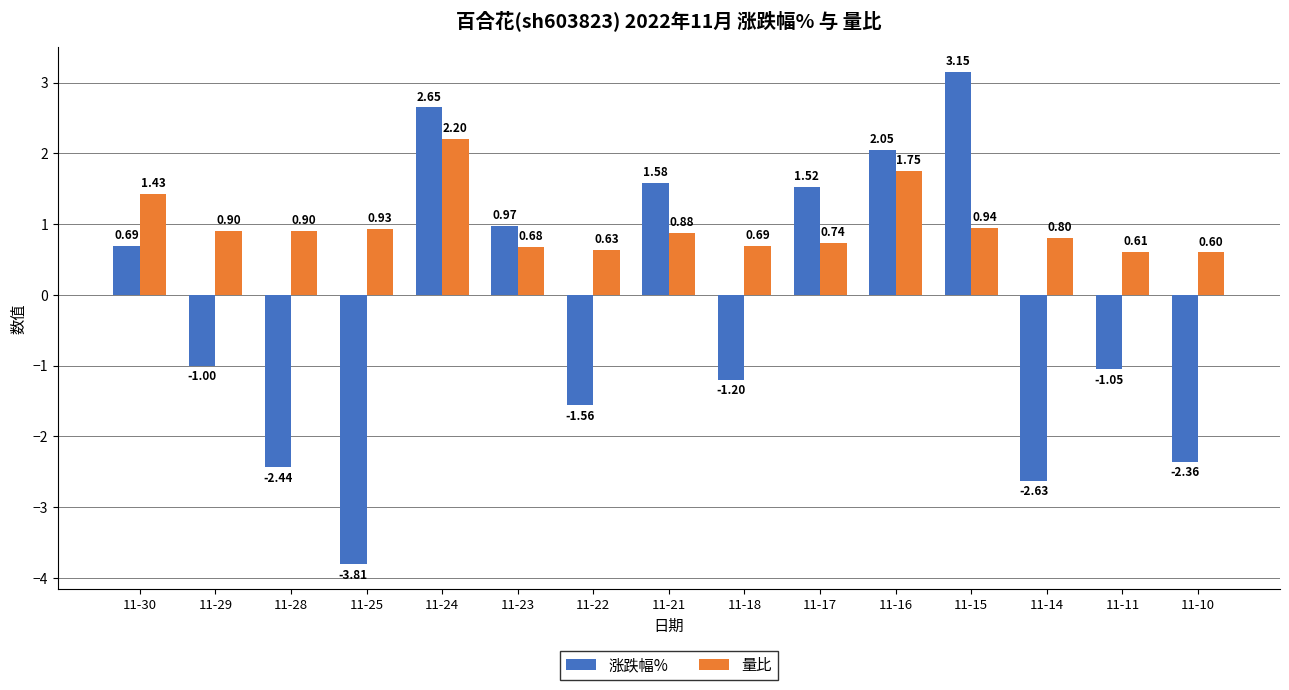

Which series has the largest total across all categories?

量比